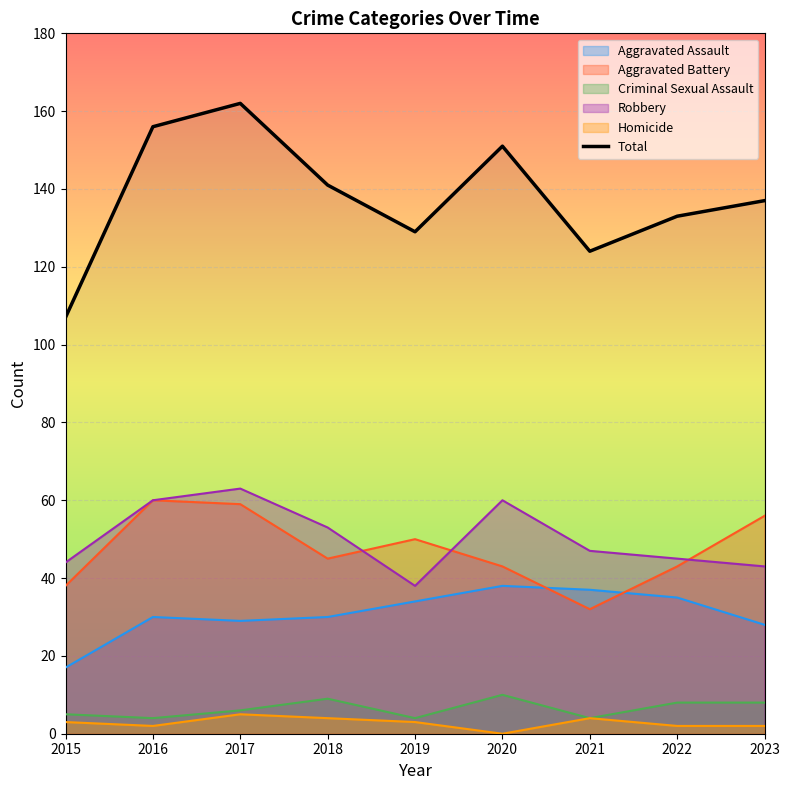

Reading left to right, what are all the values shown in this chart?

2015=107	2016=156	2017=162	2018=141	2019=129	2020=151	2021=124	2022=133	2023=137